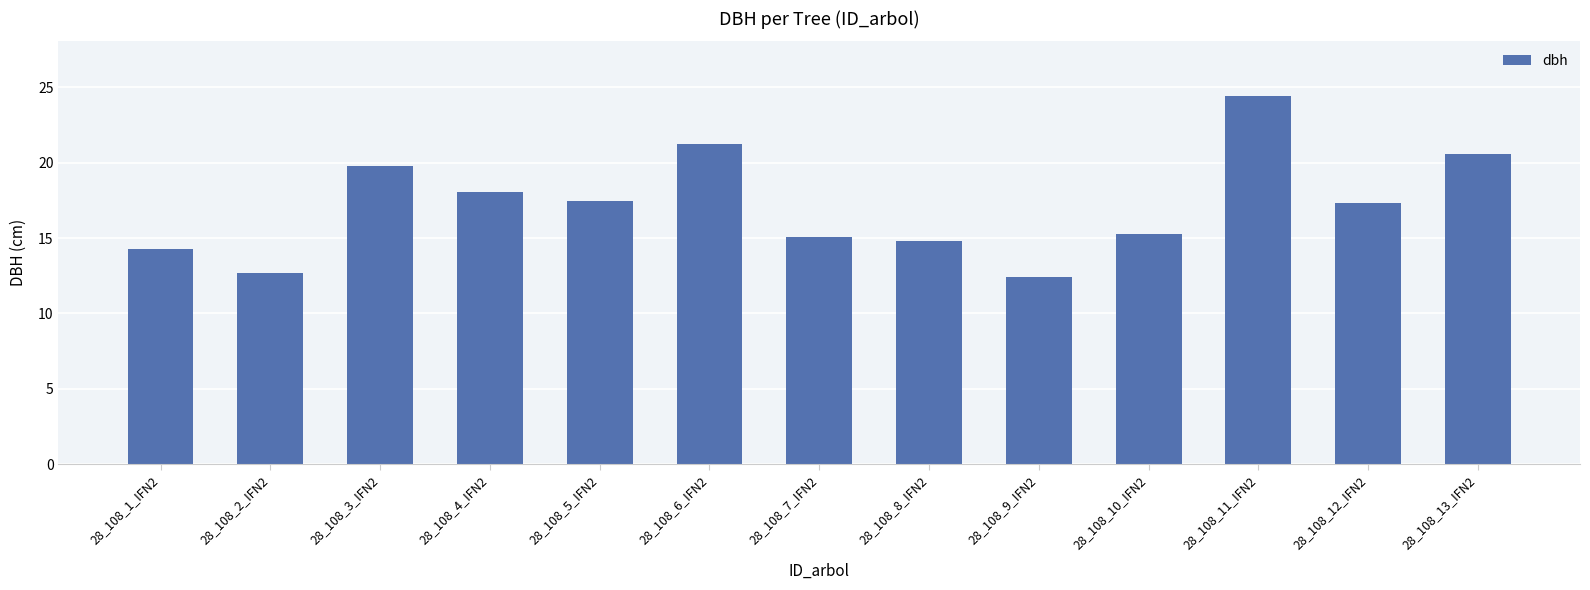

How many bars are there in total?

13